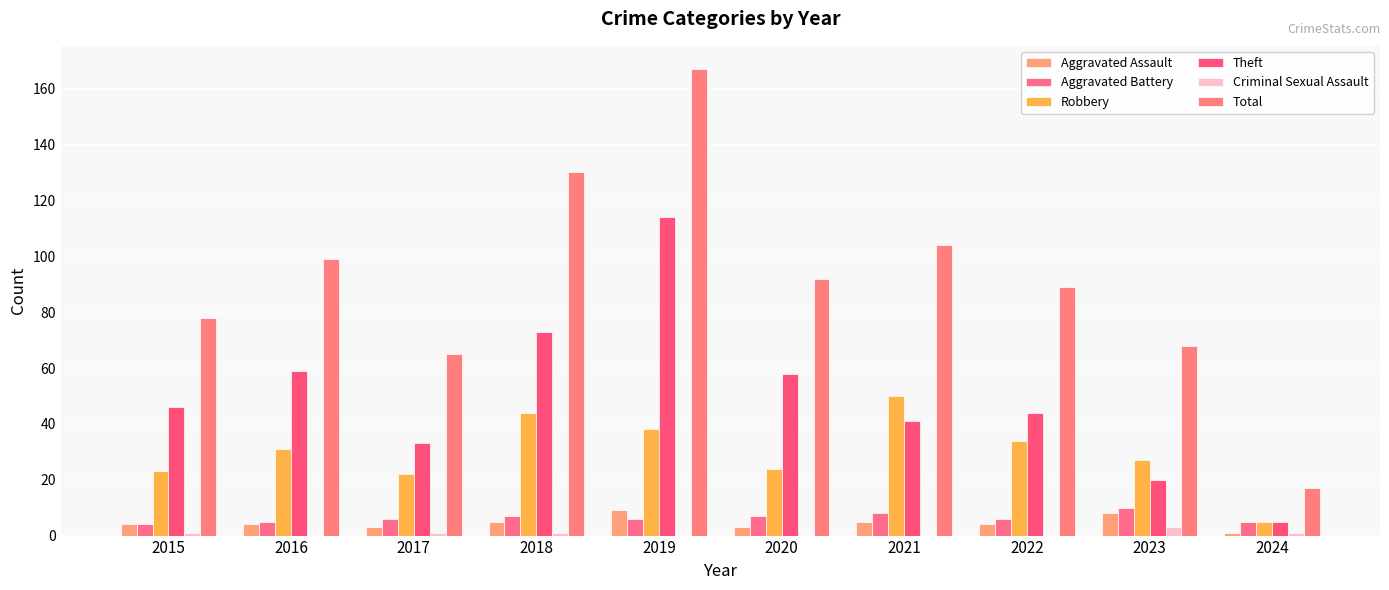

Which category has the highest value in the Criminal Sexual Assault series?

2023